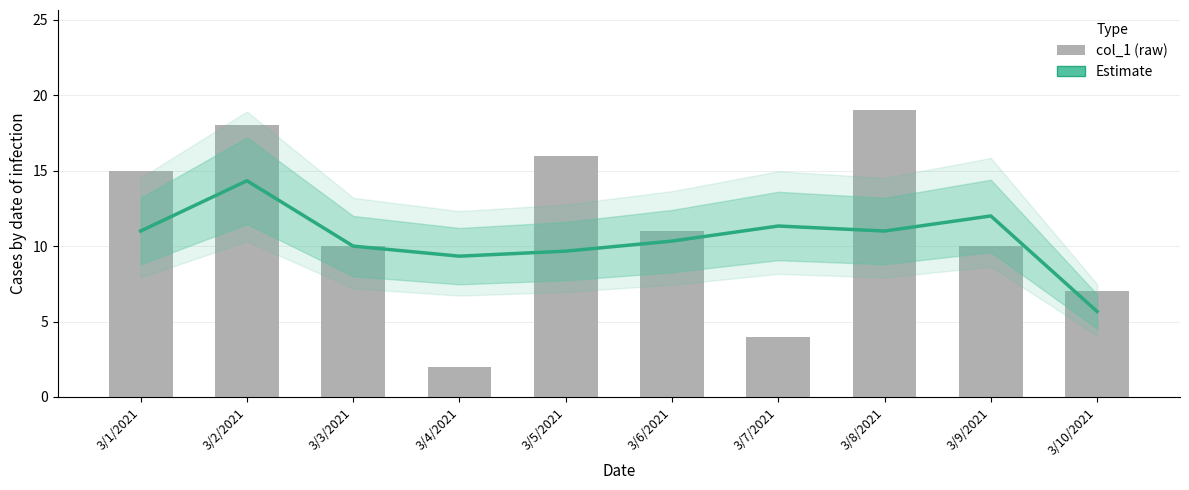

Which label corresponds to the smallest value in the chart?

3/4/2021